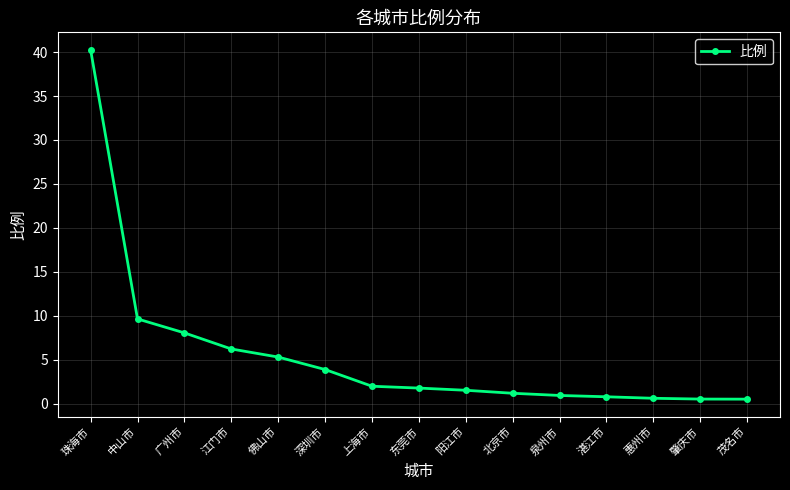

What is the sum of all values?

83.2